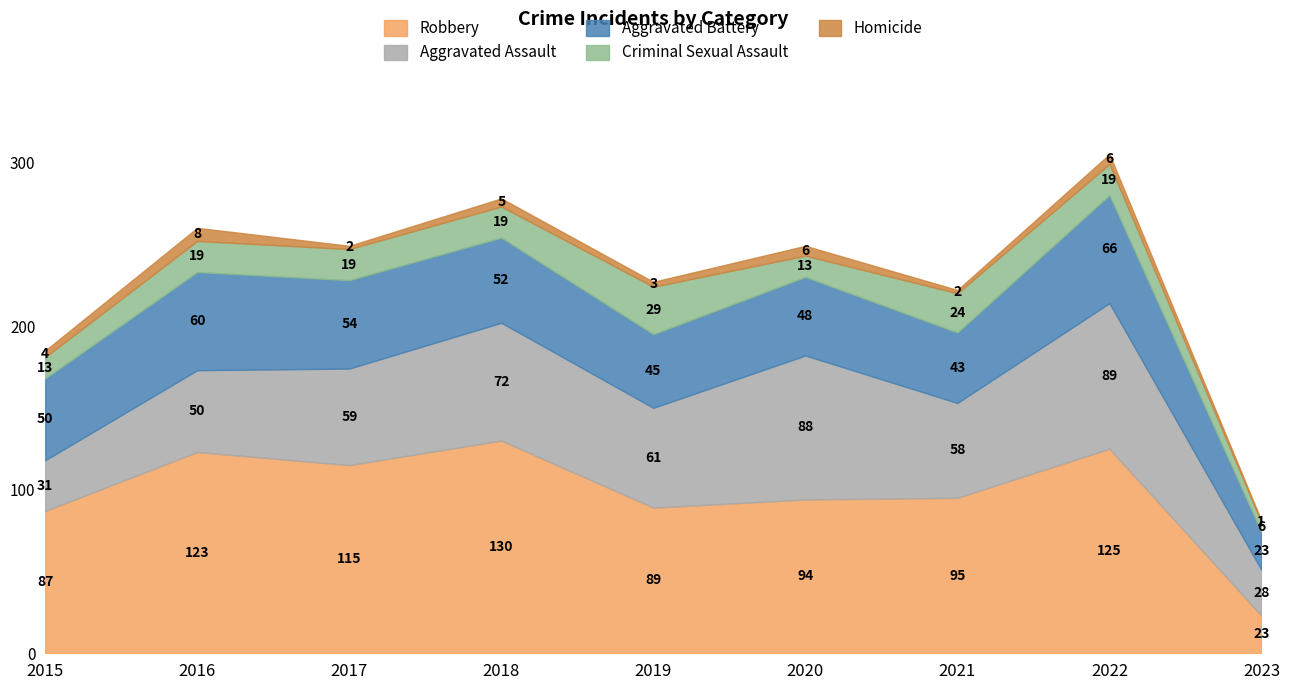

After their last crossing, which series has the higher values: Robbery or Aggravated Assault?

Aggravated Assault